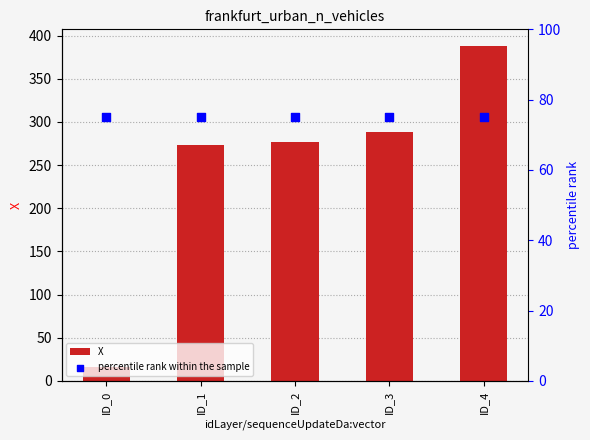

Which series has the largest total across all categories?

X